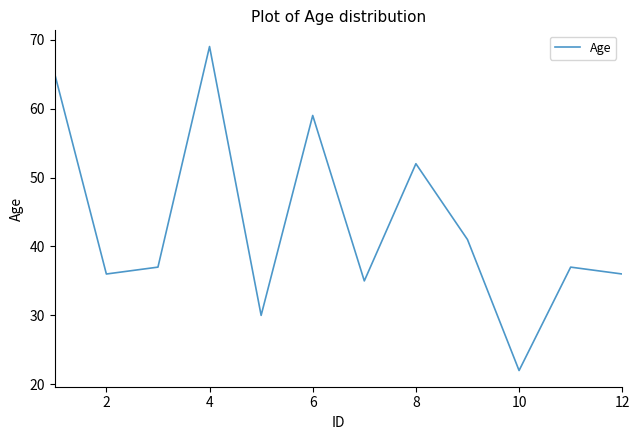

How many interior local peaks (higher than both neighbors) does the data have?

4